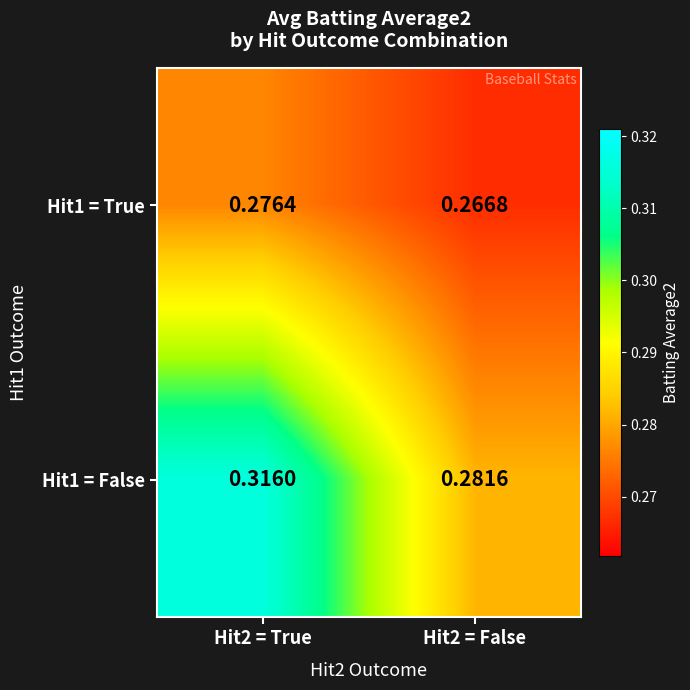

Is the value of Hit1 = False at Hit2 = True greater than the value of Hit1 = True at Hit2 = False?

Yes